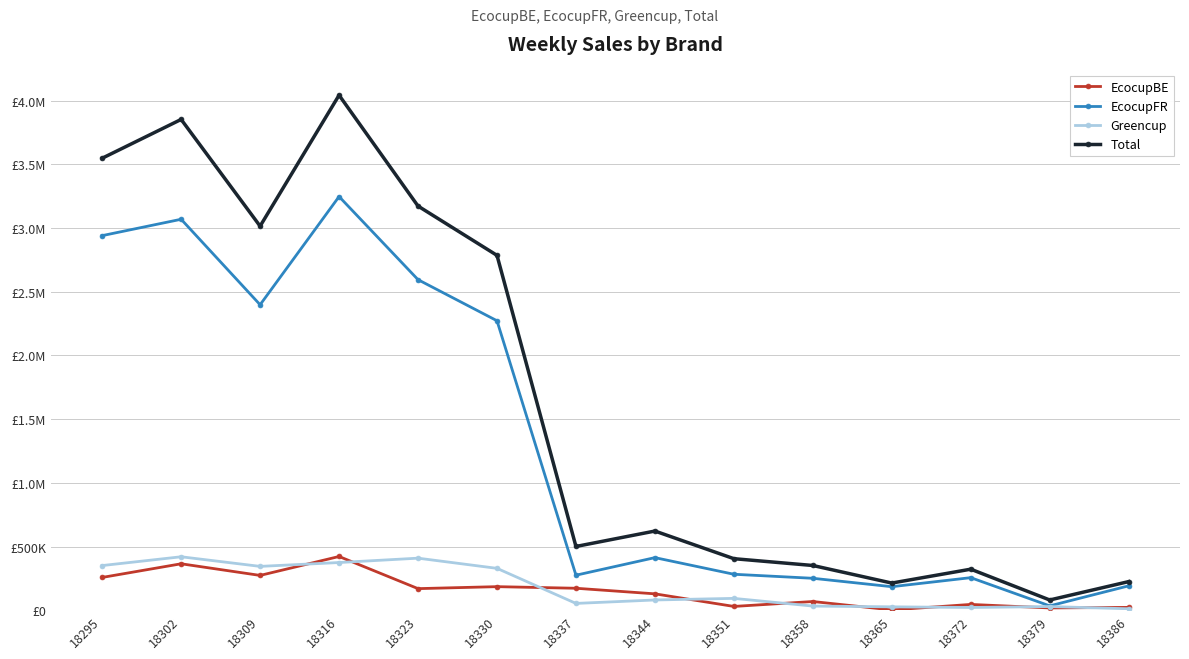

Is this an area chart (filled region under the line)?

No